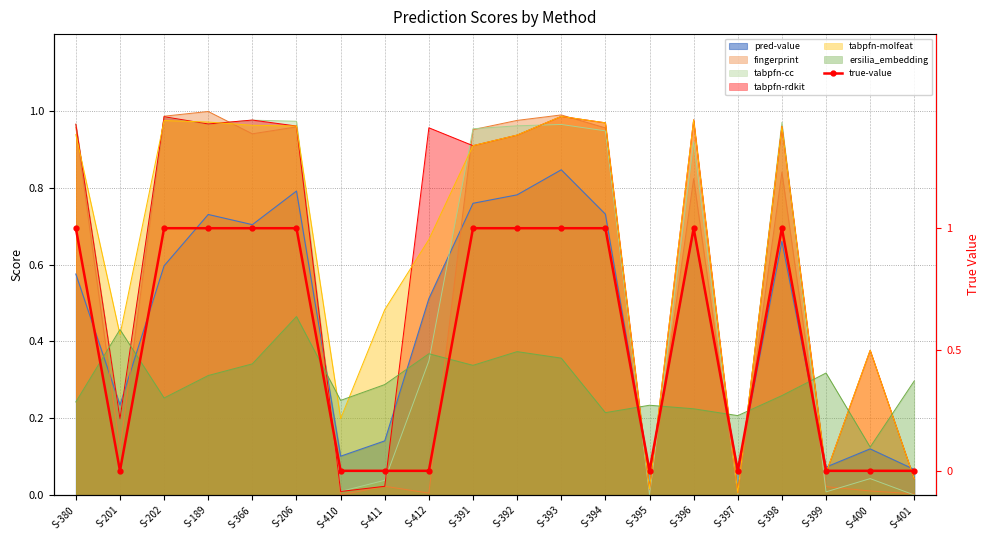

How many lines are shown in the chart?

1